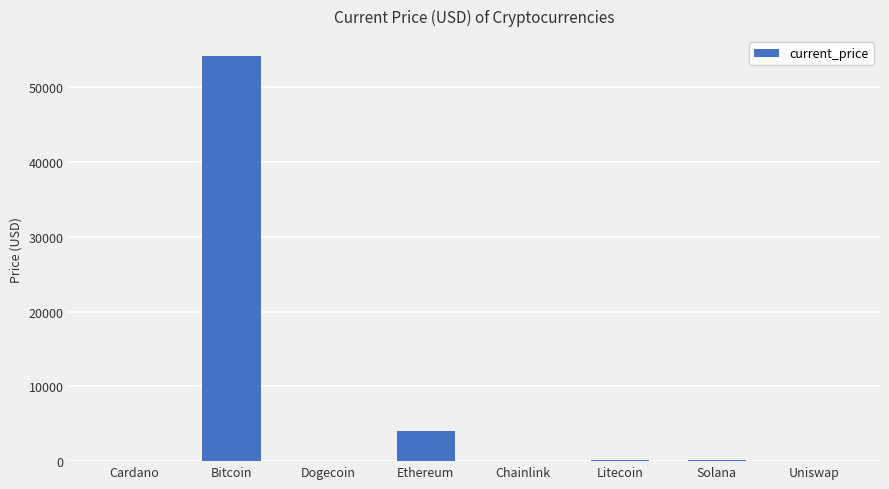

What is the approximate value at Bitcoin?

54151.0